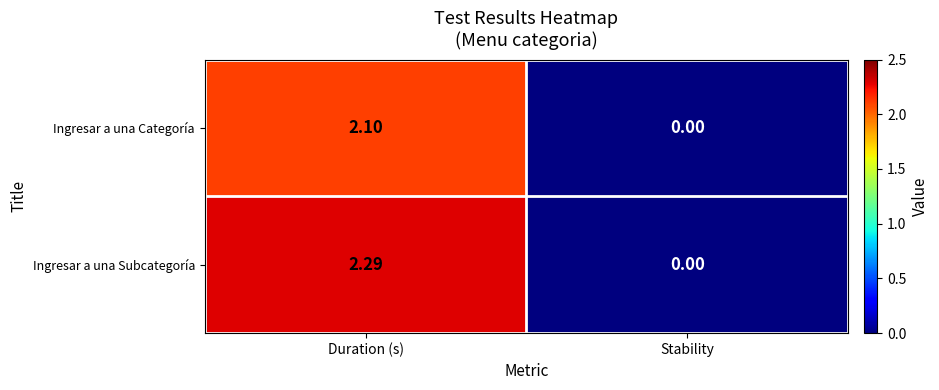

Is the value of Ingresar a una Subcategoría at Duration (s) greater than the value of Ingresar a una Categoría at Stability?

Yes